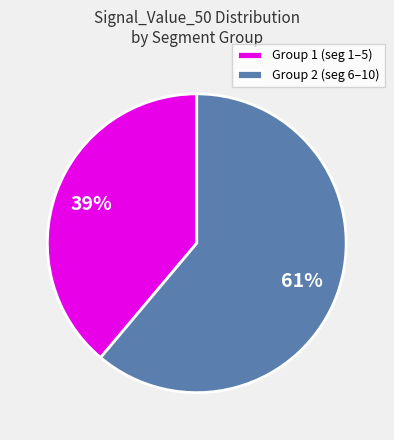

To the nearest percent, what is the combined percentage of Group 1 (seg 1–5) and Group 2 (seg 6–10)?

100%